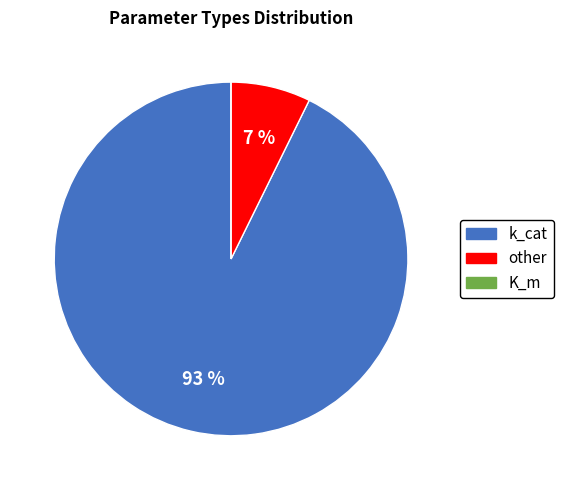

To the nearest percent, what is the average slice percentage?

33%